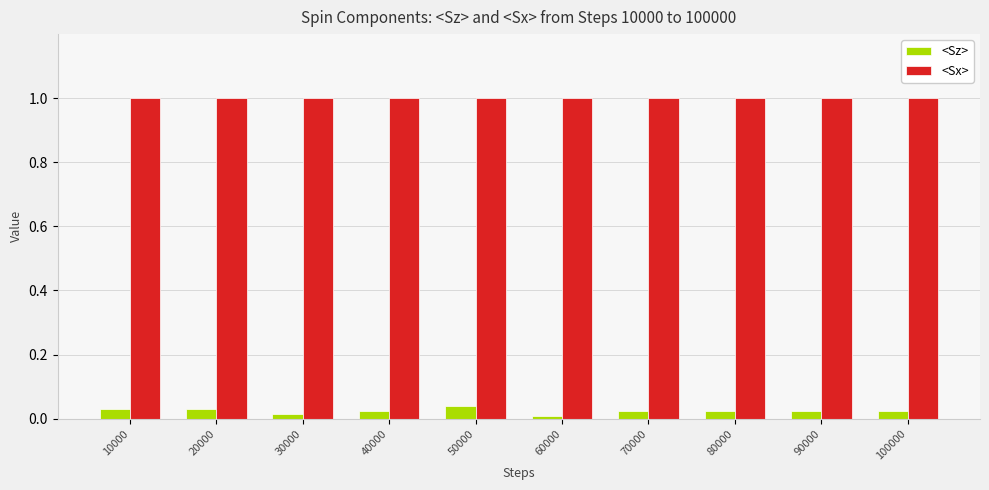

At how many categories does at least one series exceed 0?

10